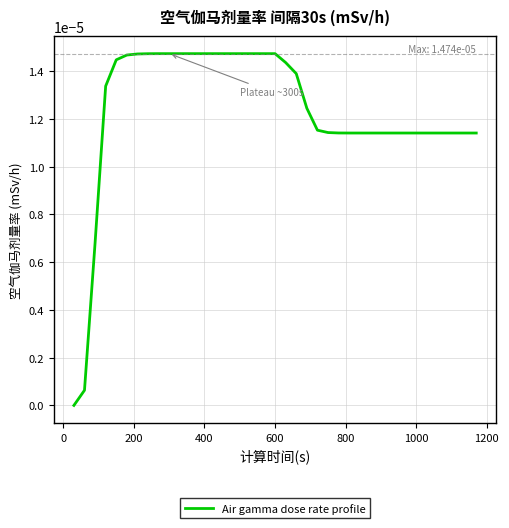

How many lines are shown in the chart?

1